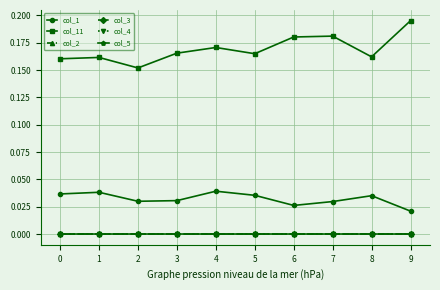

Reading left to right, what are all the values shown in this chart?

col_1: 0.0	0.0	0.0	0.0	0.0	0.0	0.0	0.0	0.0	0.0
col_11: 0.2	0.2	0.2	0.2	0.2	0.2	0.2	0.2	0.2	0.2
col_2: 0.0	0.0	0.0	0.0	0.0	0.0	0.0	0.0	0.0	0.0
col_3: 0.0	0.0	0.0	0.0	0.0	0.0	0.0	0.0	0.0	0.0
col_4: 0.0	0.0	0.0	0.0	0.0	0.0	0.0	0.0	0.0	0.0
col_5: 0.0	0.0	0.0	0.0	0.0	0.0	0.0	0.0	0.0	0.0